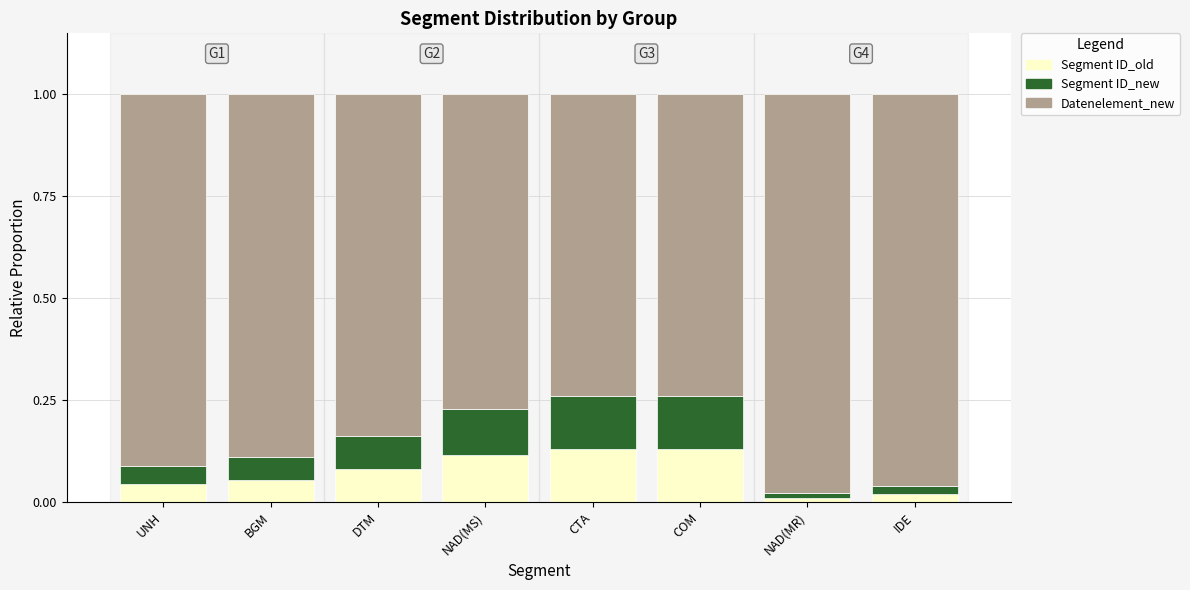

The value of Segment ID_old at UNH is 0.0. True or false?

True